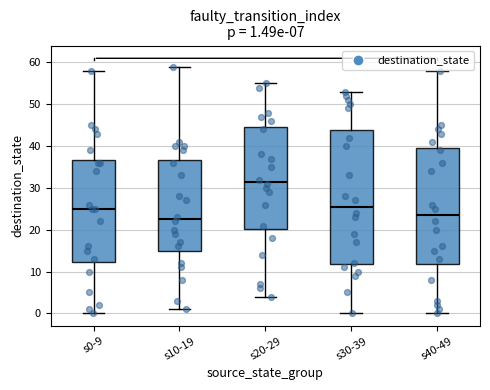

Which box's median line is the lowest?

s10-19